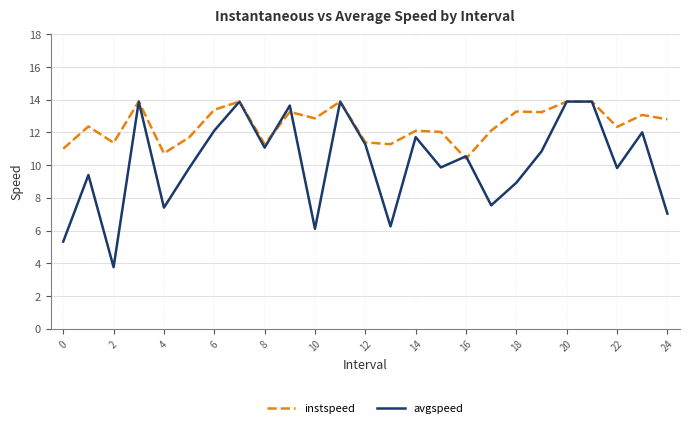

At 15, list the series in order from largest to smallest.

instspeed, avgspeed